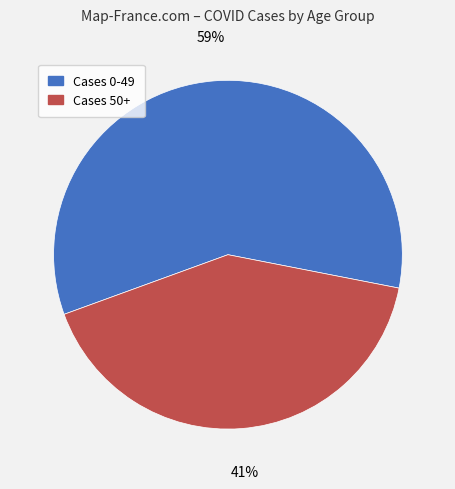

Which slice is the smallest?

Cases 50+